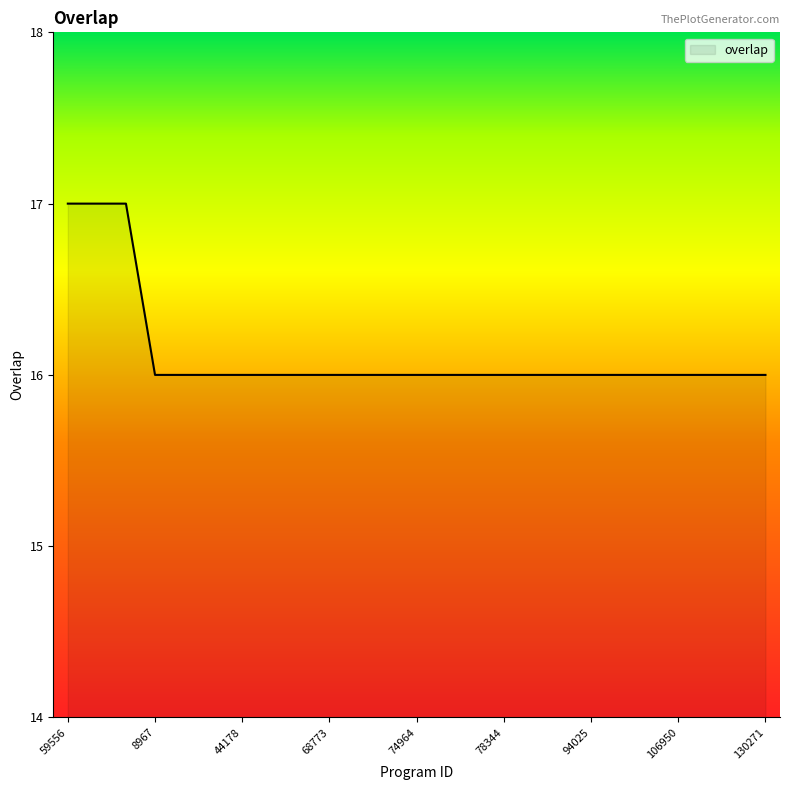

What is the maximum value shown in the chart?

17